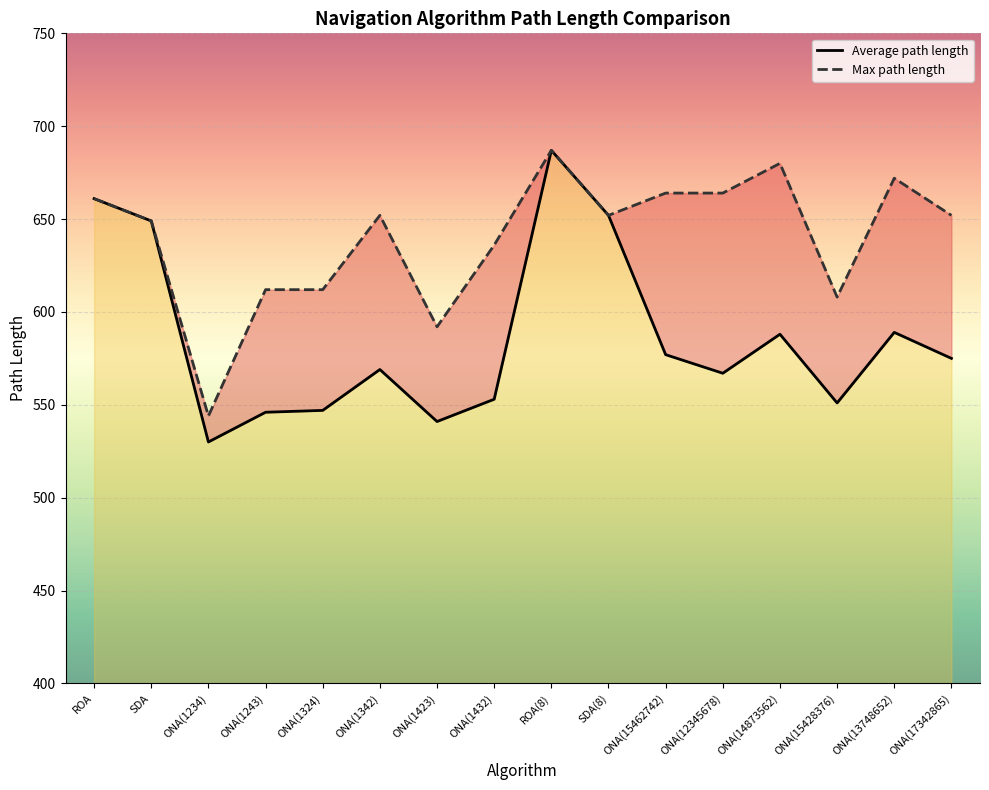

At which category is the sum across all series the highest?

ROA(8)